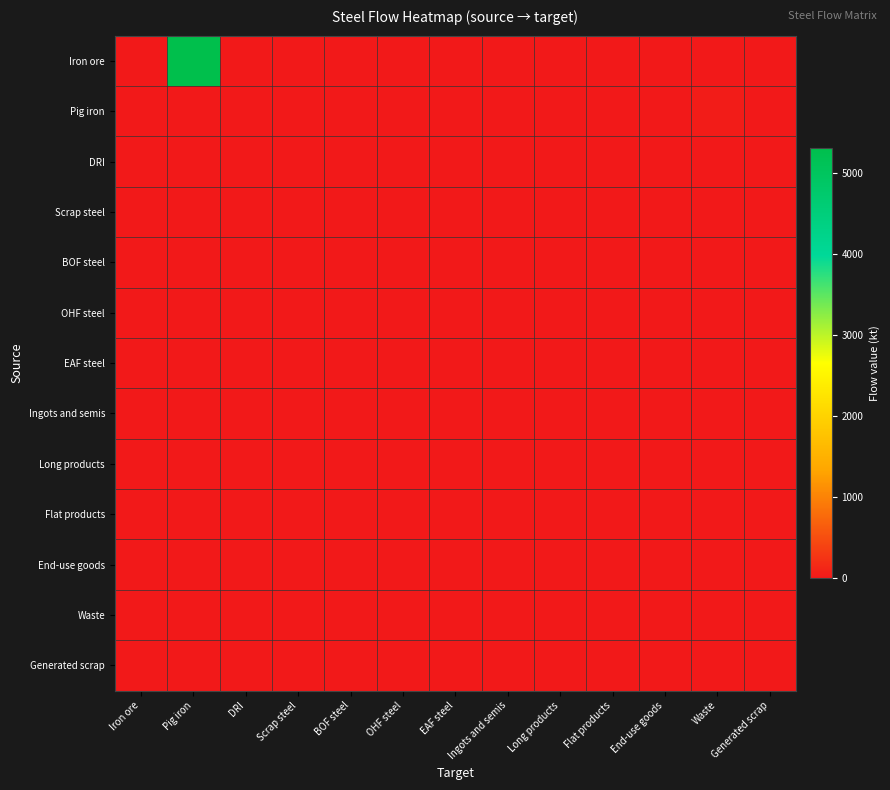

Which series has the widest spread of values?

Iron ore